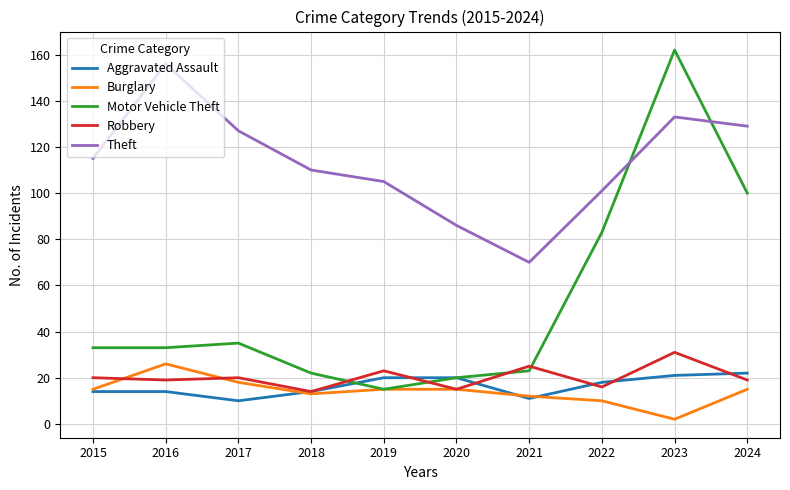

What is the smallest value displayed?

2